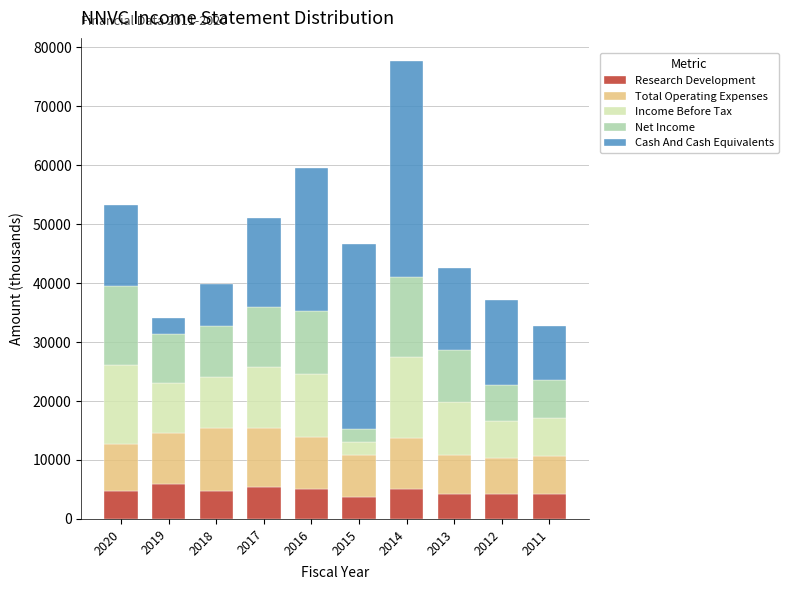

Is it true that Research Development equals 5900 at 2019?

True